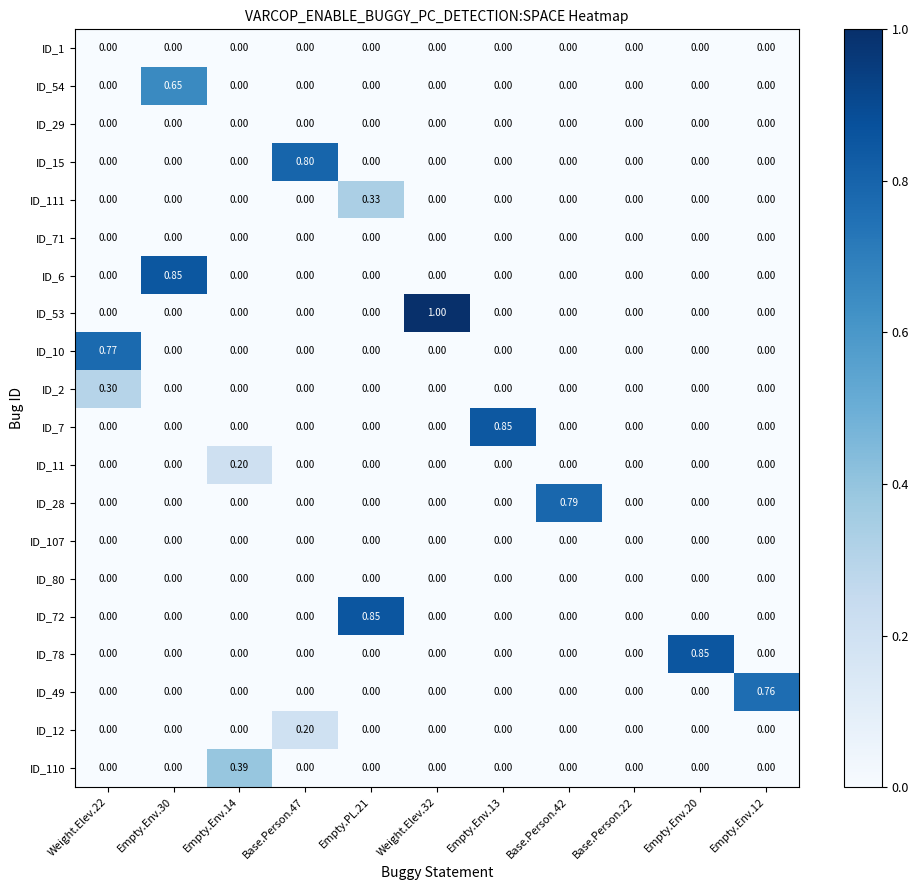

Is the value of ID_1 at Empty.Env.13 greater than the value of ID_15 at Base.Person.47?

No